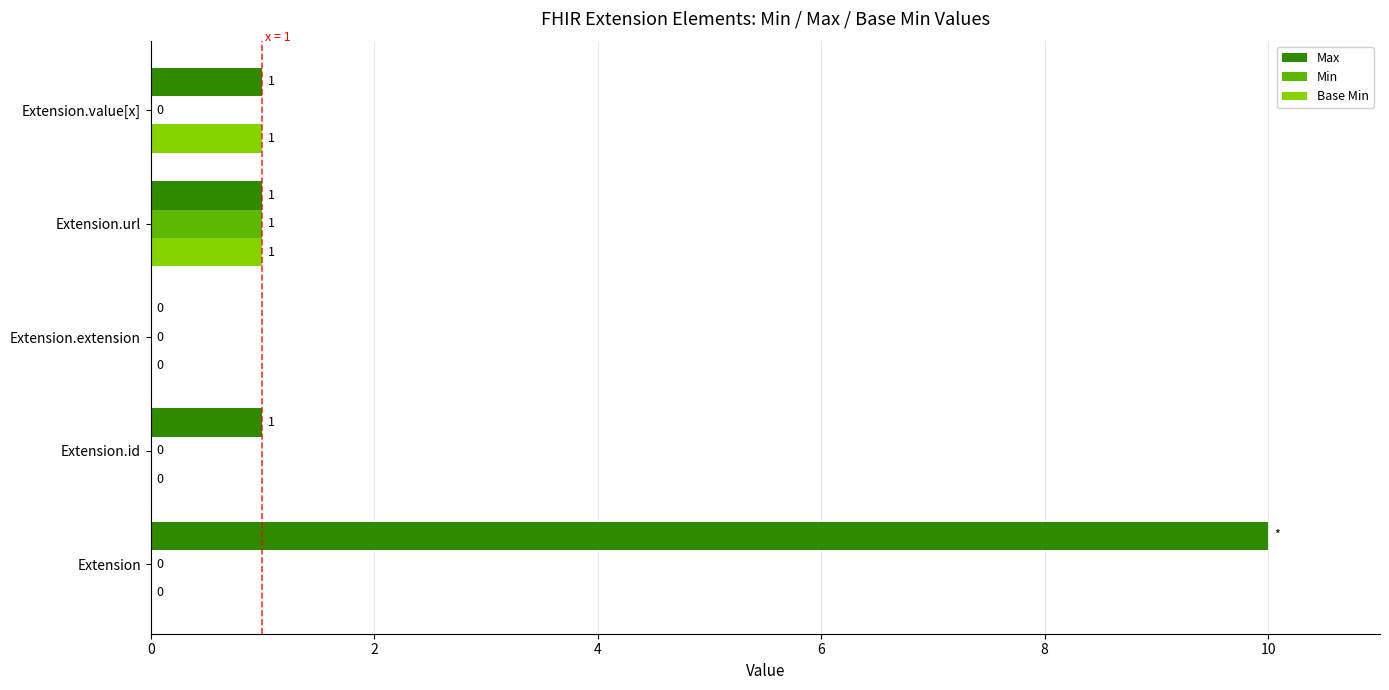

What is the sum of all Max values?

13